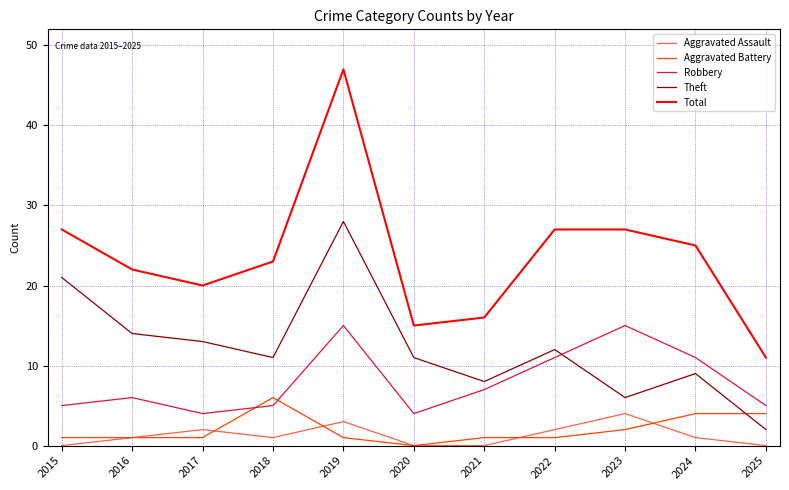

How many intersections are there between Robbery and Theft?

1